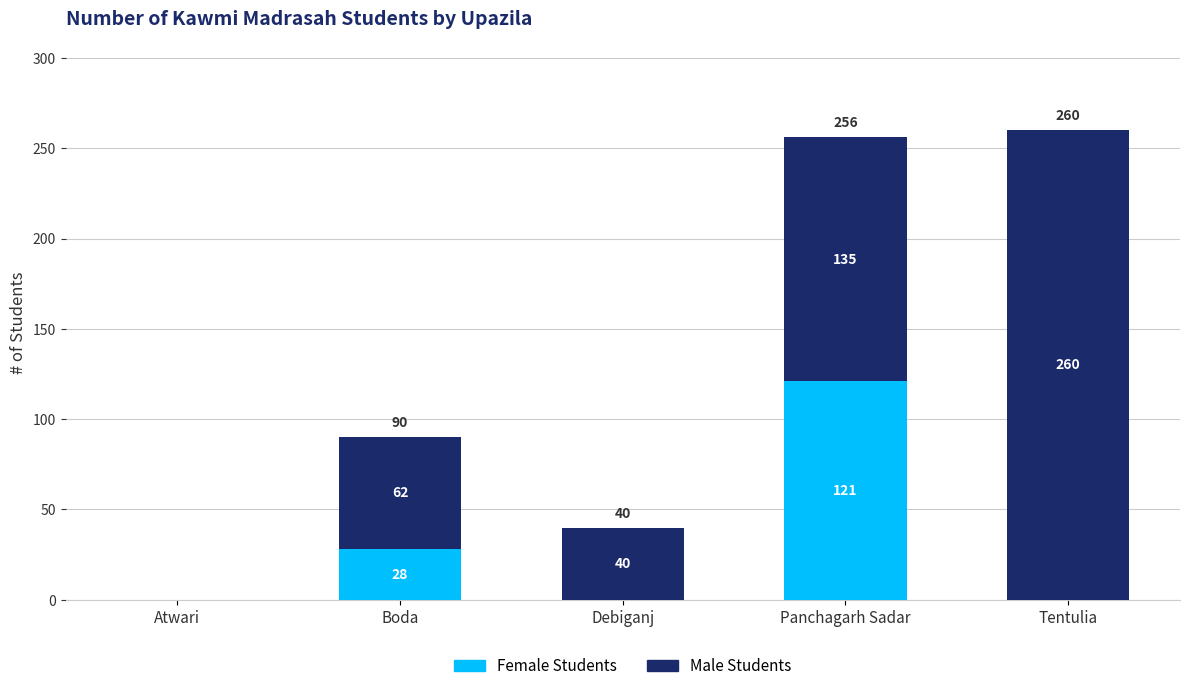

What is the highest value of the Female Students series?

121